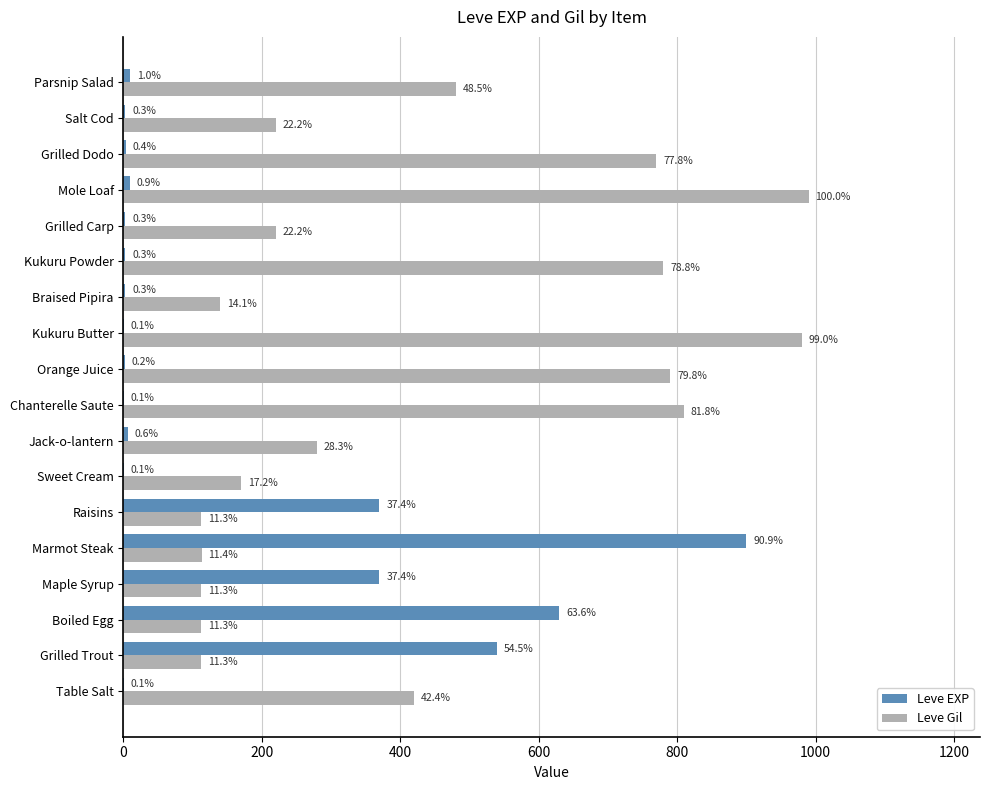

What are all the series names shown in the legend?

Leve EXP, Leve Gil